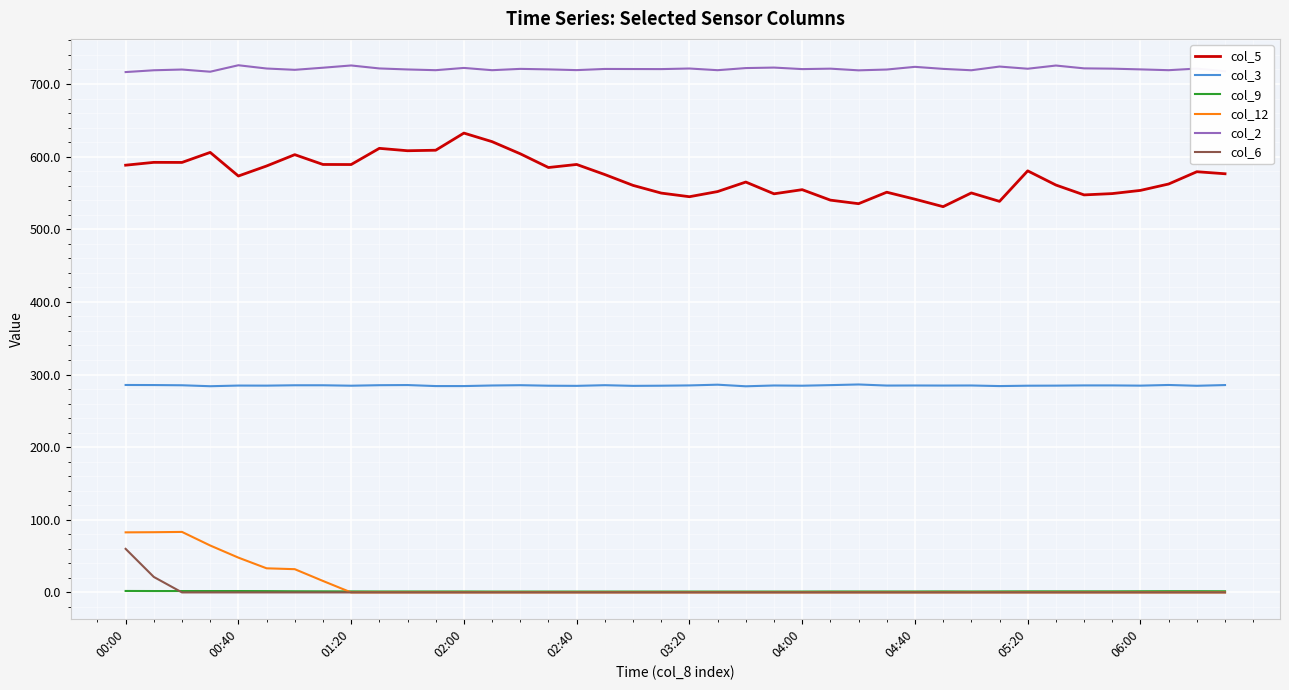

What is the maximum value shown in the chart?

725.8